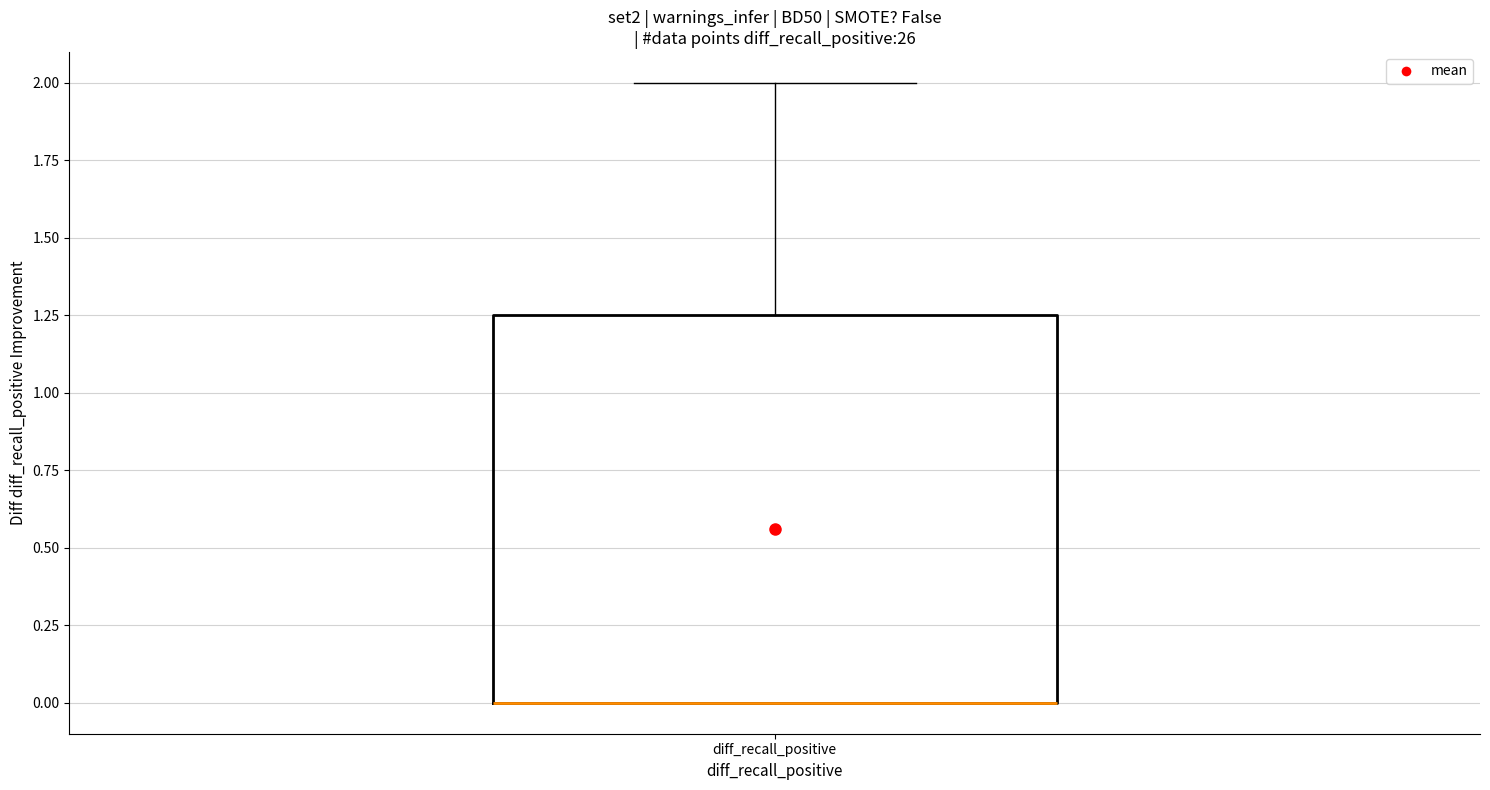

Where is the lower edge of the box for diff_recall_positive on the y-axis? The values are not printed on the chart, so give them approximately, as read against the axis.

0.00